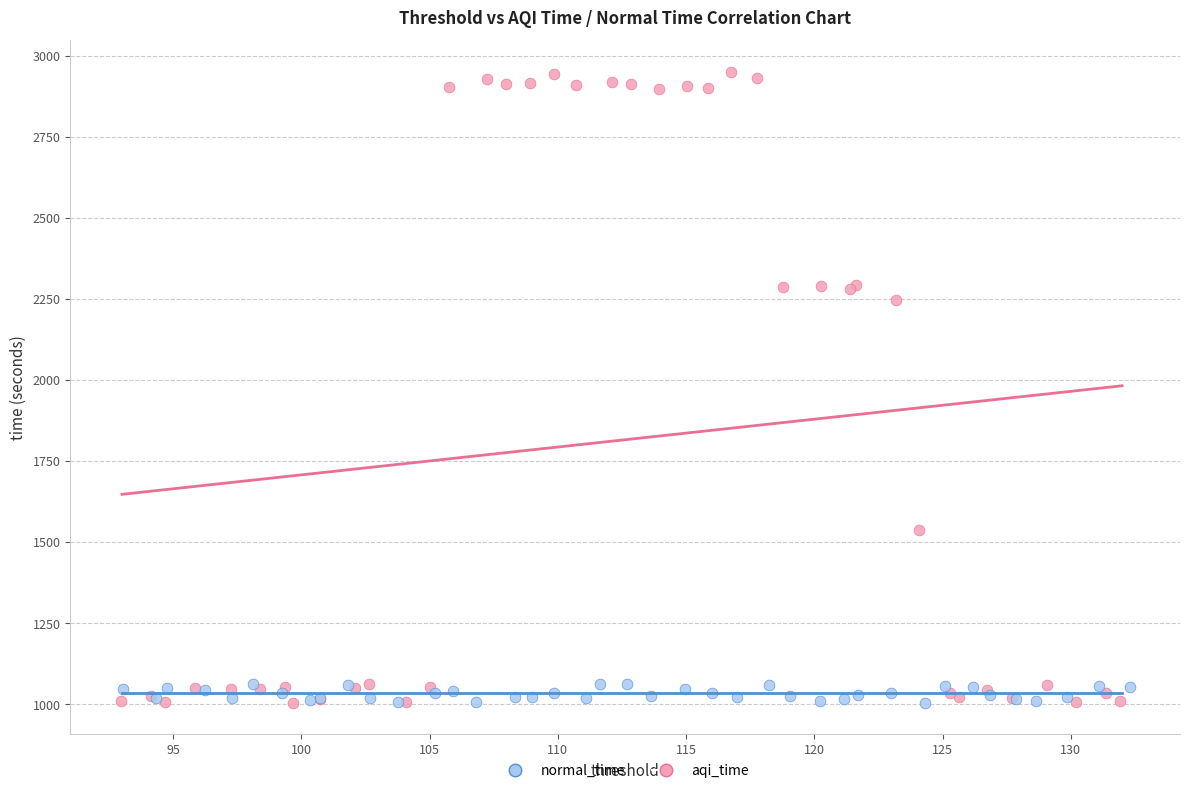

Which series reaches the maximum Y coordinate?

aqi_time